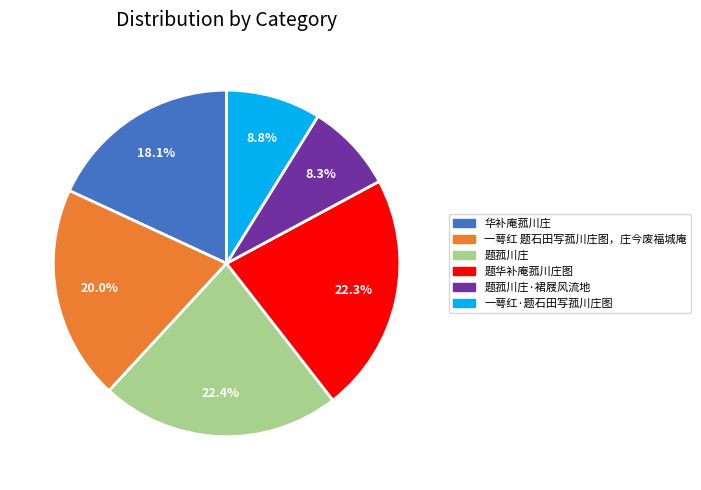

Does any single category account for the majority?

No